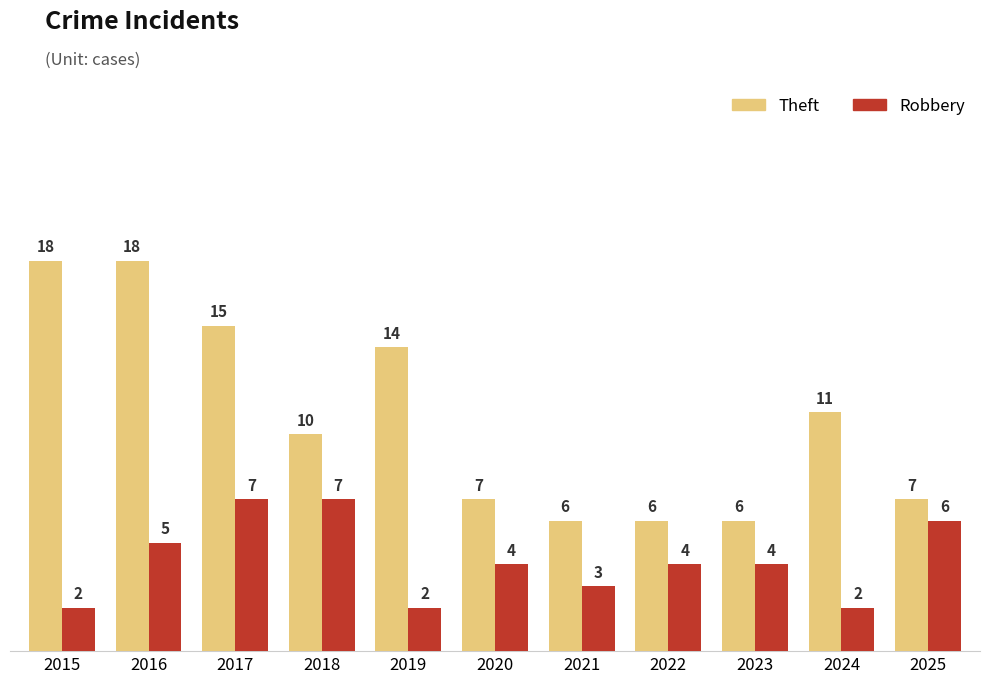

The value of Theft at 2024 is 11. True or false?

True